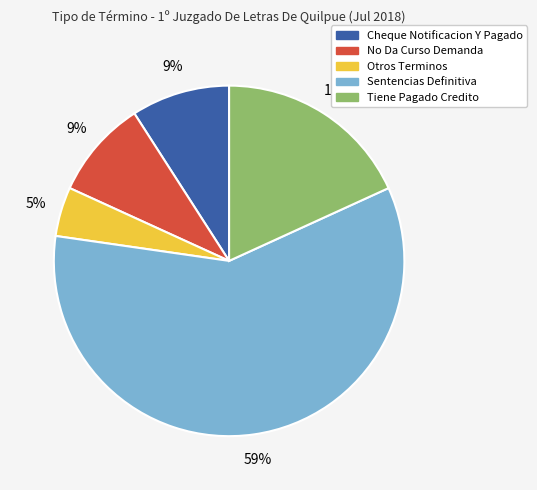

Which slice is the largest?

Sentencias Definitiva